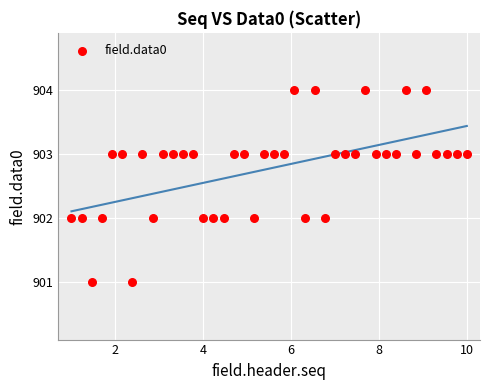

What is the range of Y values (max minus min)?

3